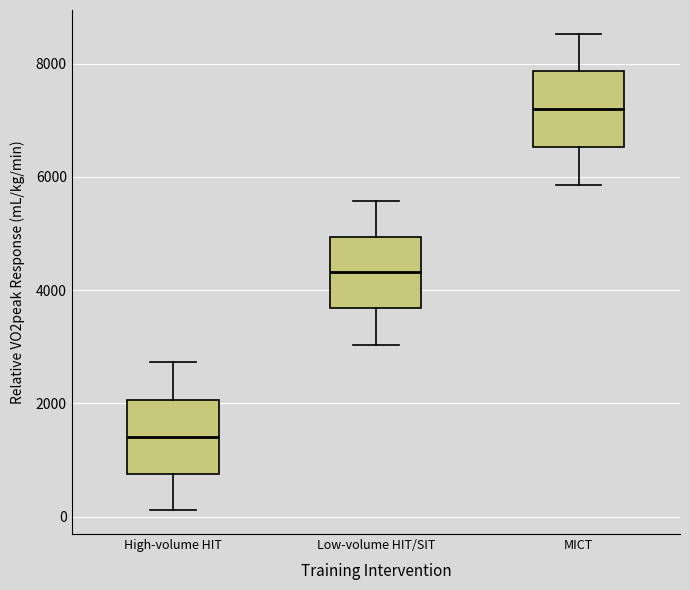

Which box's median line is the lowest?

High-volume HIT